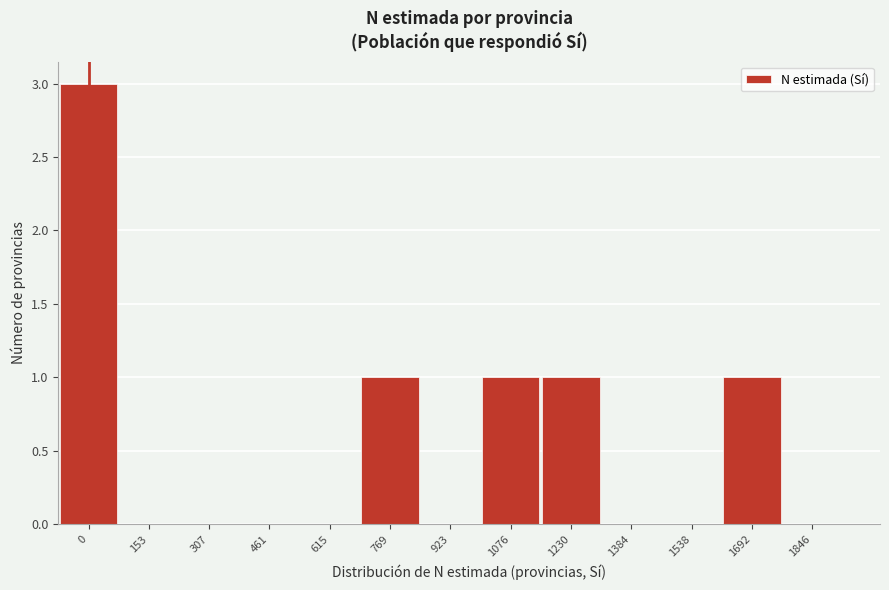

Reading right to left, list all the values displayed in this chart.

1846=0	1692=1	1538=0	1384=0	1230=1	1076=1	923=0	769=1	615=0	461=0	307=0	153=0	0=3